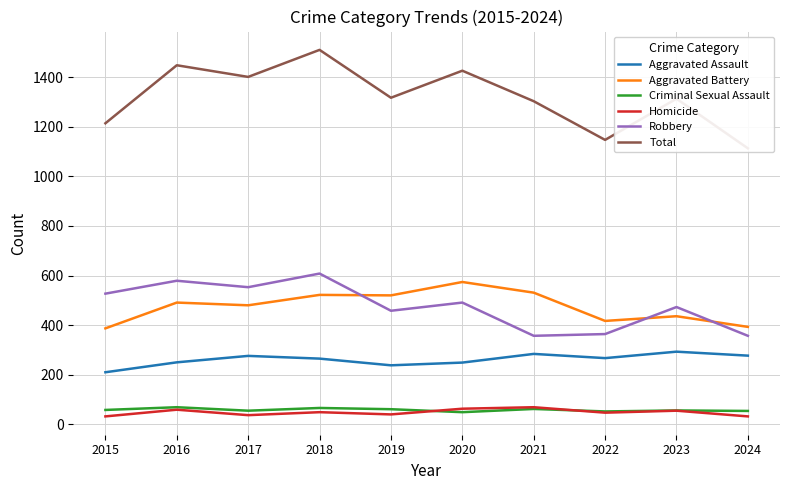

What are all the series names shown in the legend?

Aggravated Assault, Aggravated Battery, Criminal Sexual Assault, Homicide, Robbery, Total